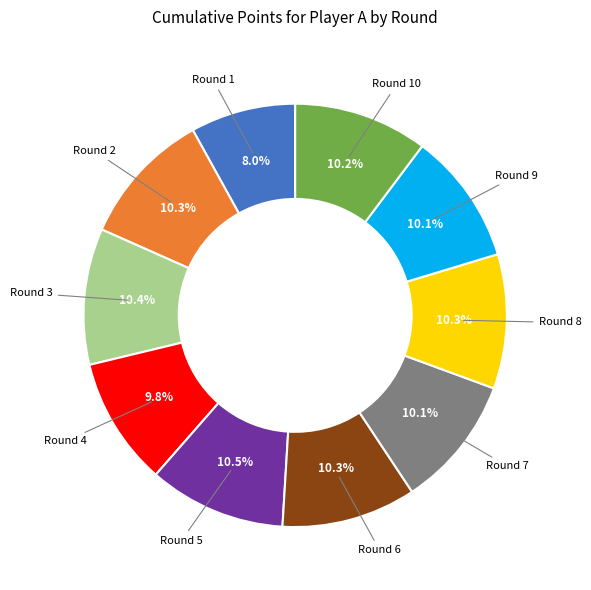

Is there a majority slice in this chart?

No